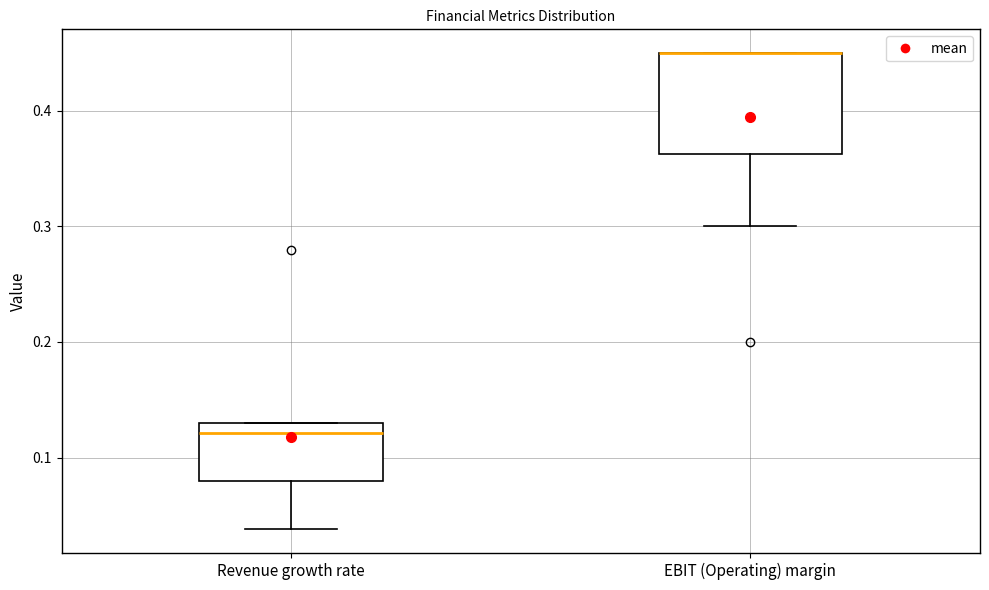

Reading left to right, transcribe this box plot: for each box, give where its median line is, the range the box spans, and where its two whiskers end, as read against the y-axis. The values are not printed on the chart, so give them approximately, as read against the axis.

Revenue growth rate: median 0.12, box 0.08 to 0.13, whiskers 0.04 to 0.13
EBIT (Operating) margin: median 0.45 (drawn on the box's upper edge), box 0.36 to 0.45, whiskers 0.30 to 0.45